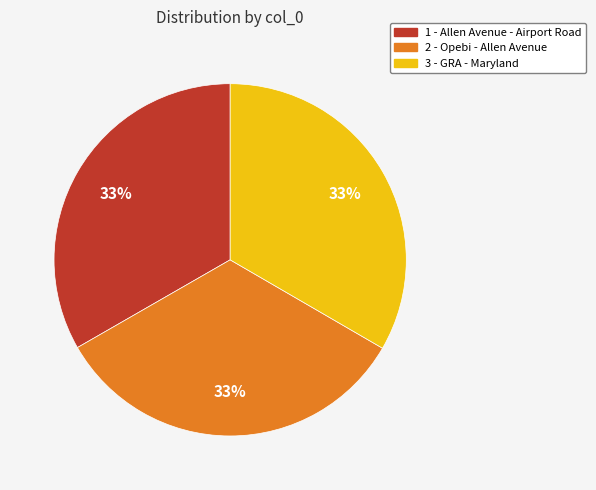

To the nearest percent, what portion does 3 represent?

33%